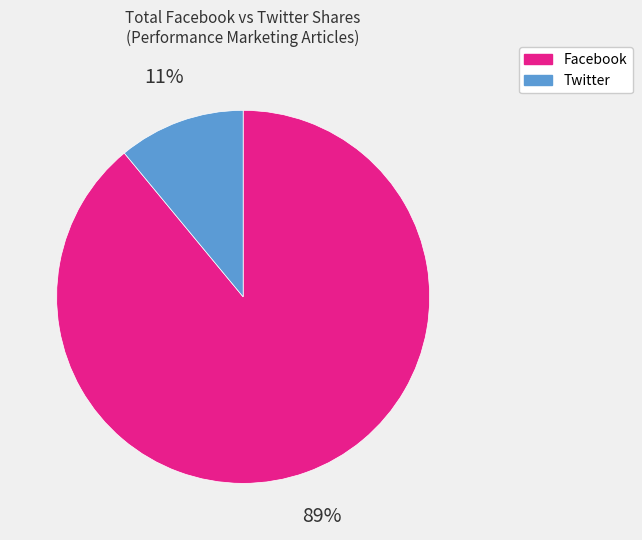

Is Facebook the majority of the pie?

Yes